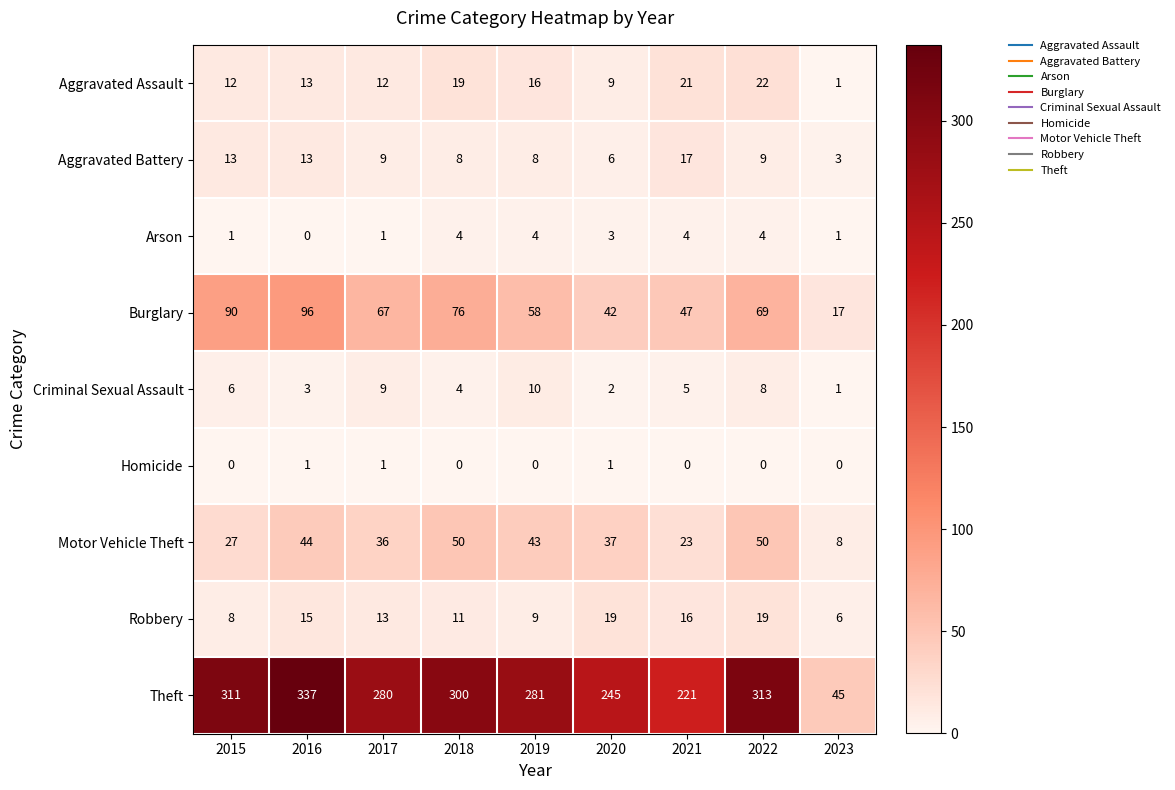

Where is Burglary nearest to the value 56?

2019